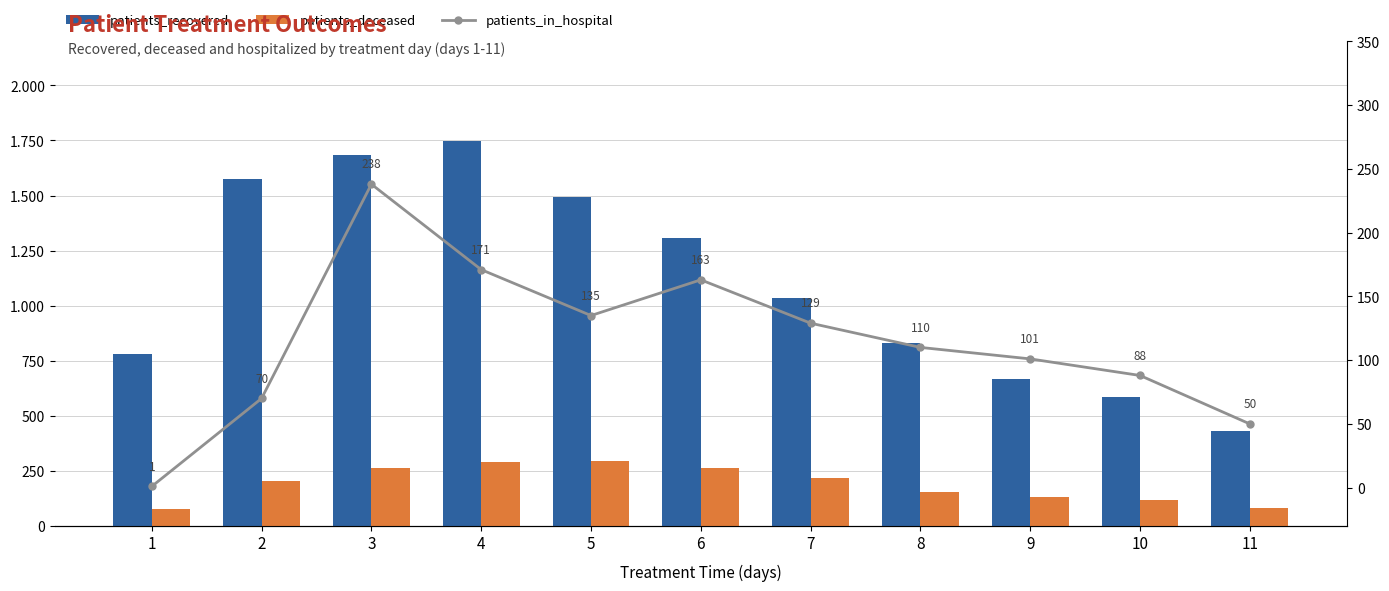

Reading left to right, list all the values displayed in this chart.

patients_recovered: 779	1574	1682	1749	1494	1307	1034	831	669	586	429
patients_deceased: 78	205	262	292	293	265	219	156	132	118	81
patients_in_hospital: 1	70	238	171	135	163	129	110	101	88	50